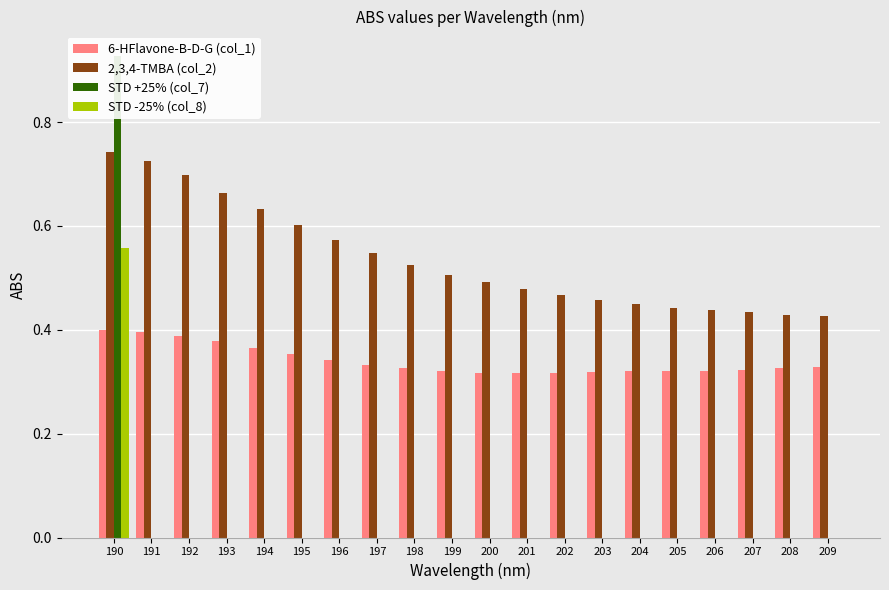

The STD -25% (col_8) series shows 0.4 at 206. True or false?

False